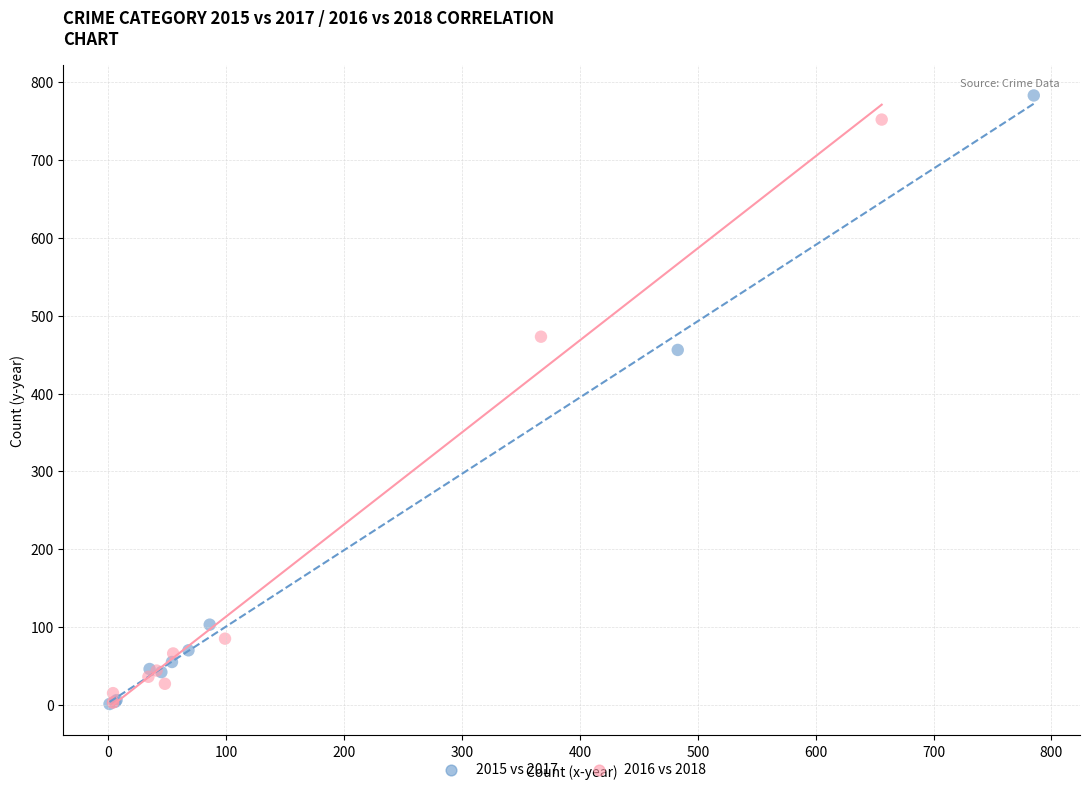

Which series has the largest Y range (max minus min)?

2015 vs 2017